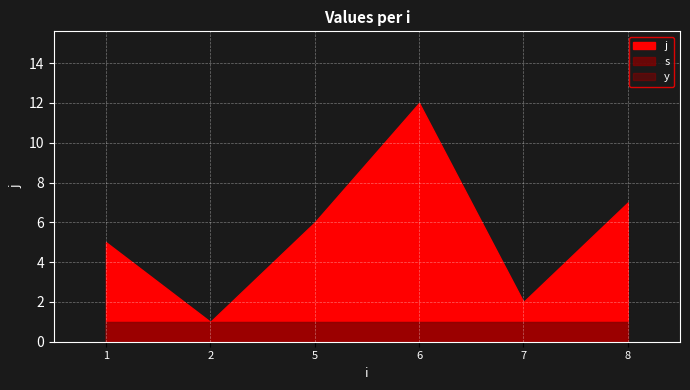

Rank the series by their maximum value, from lowest to highest.

s, y, j